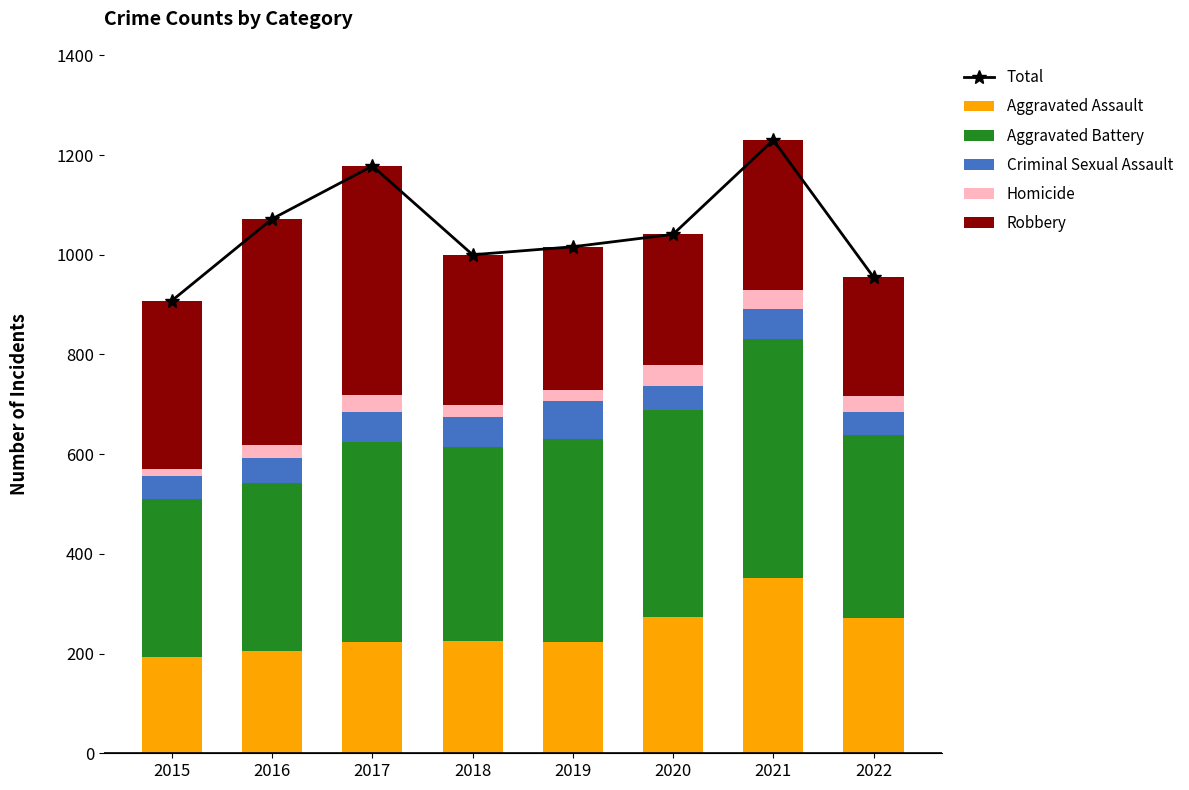

At which category does the chart reach its minimum across all series?

2015